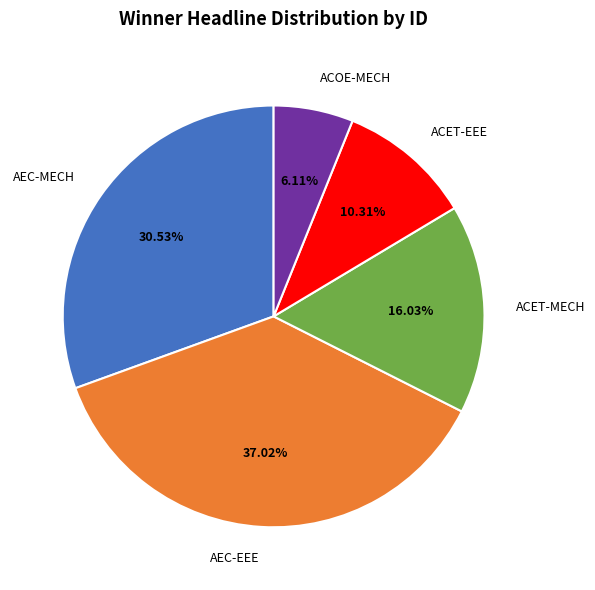

Which has a higher value, AEC-MECH or AEC-EEE?

AEC-EEE